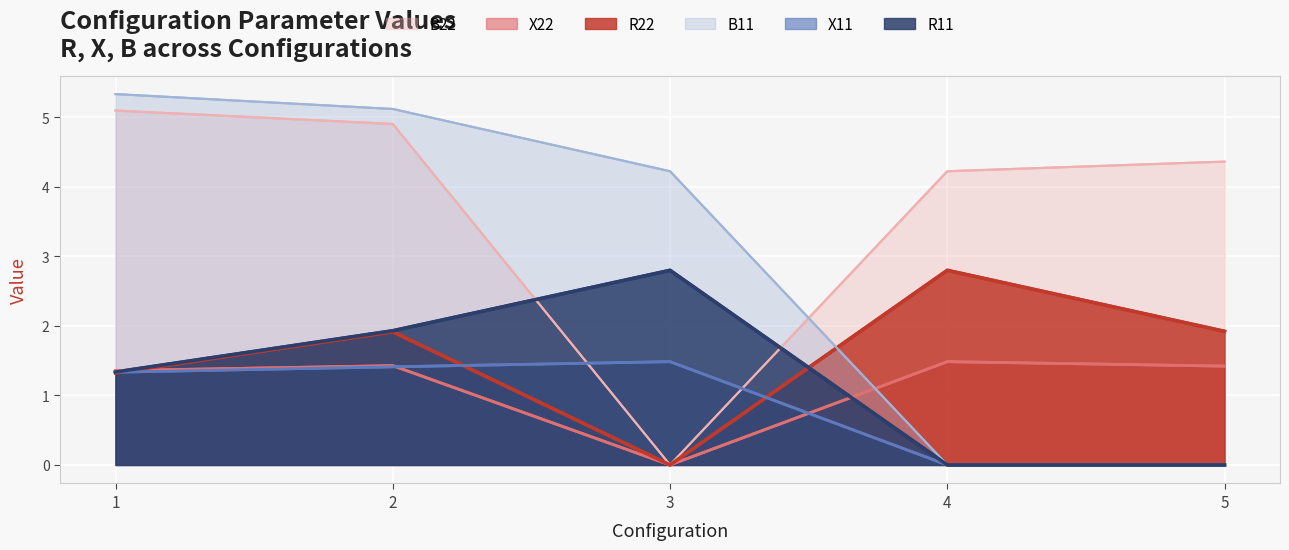

How many values in B11 are above zero?

3